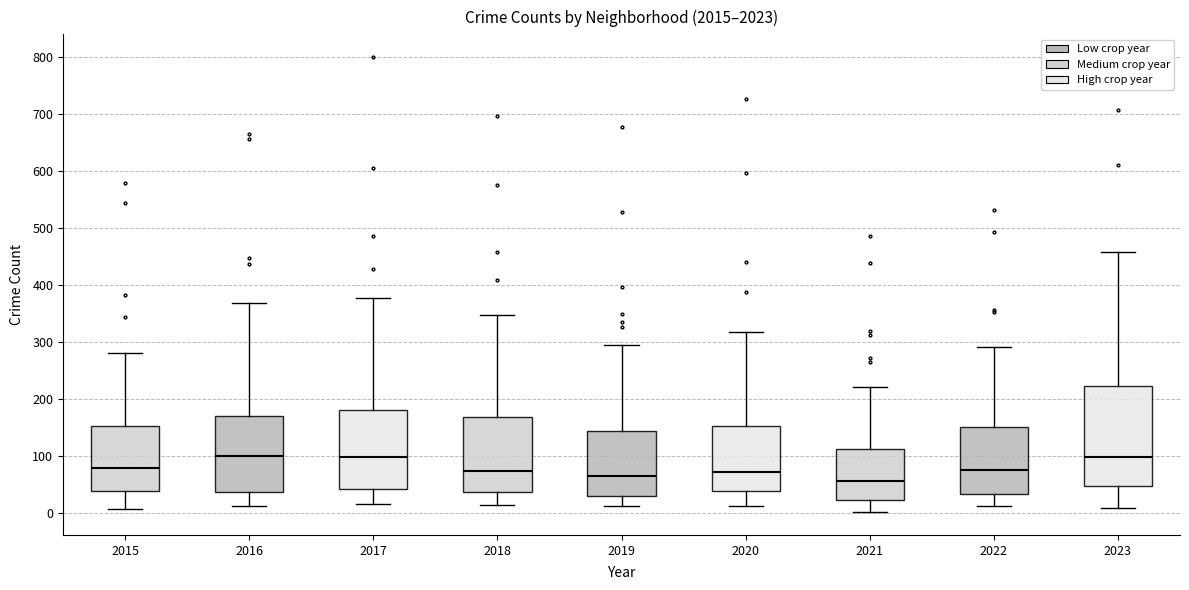

Which box is the tallest, from its lower edge to its upper edge?

2023